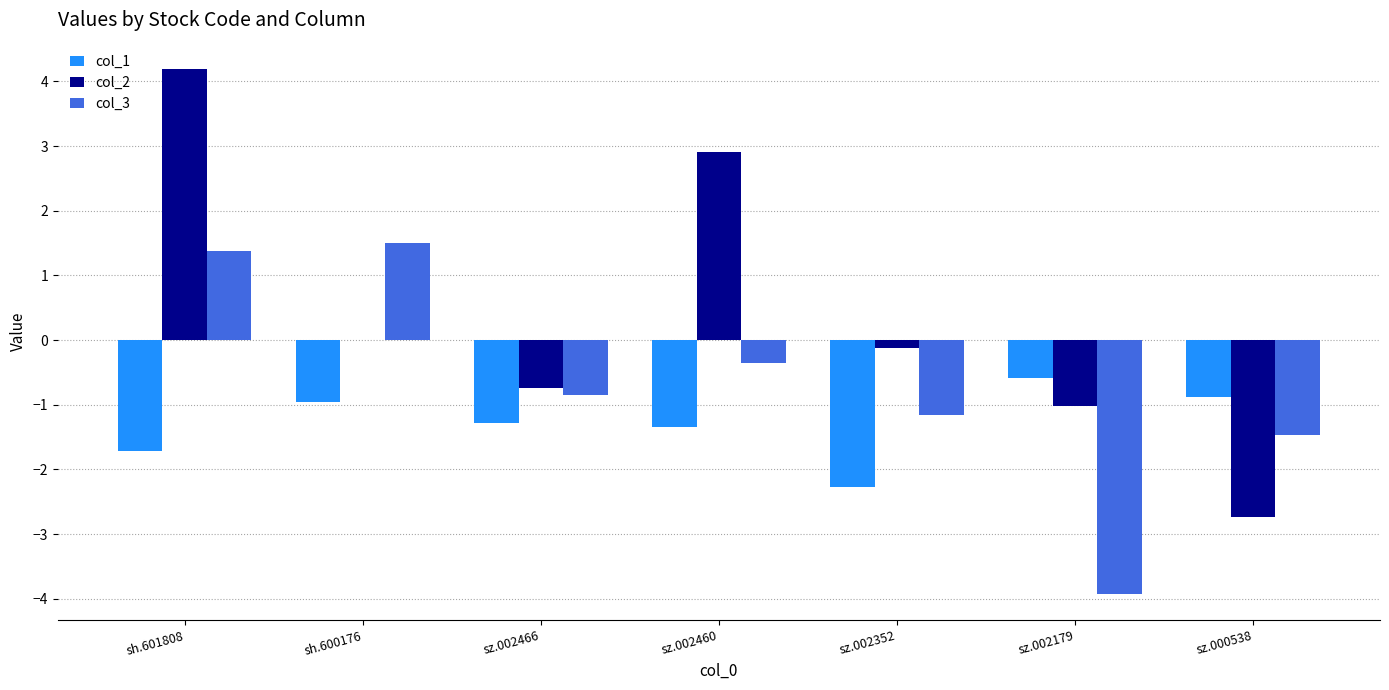

Which series has the largest total across all categories?

col_2